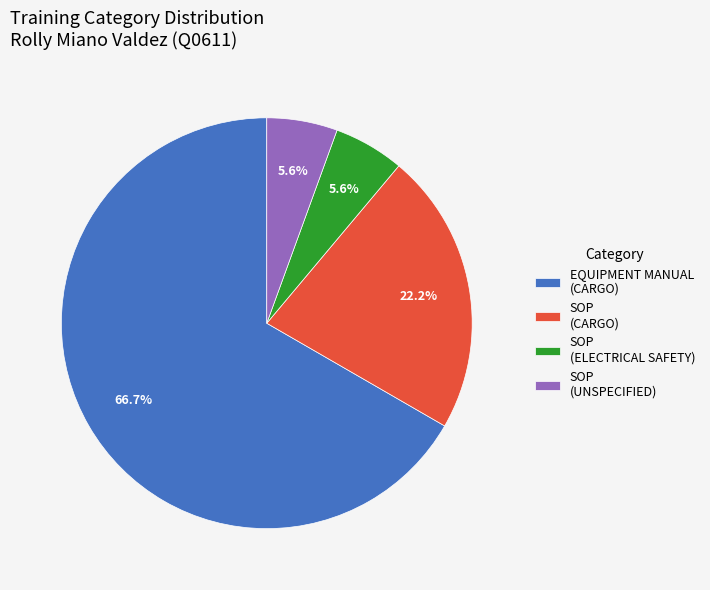

Combined, do SOP (UNSPECIFIED) and SOP (CARGO) account for over 50%?

No